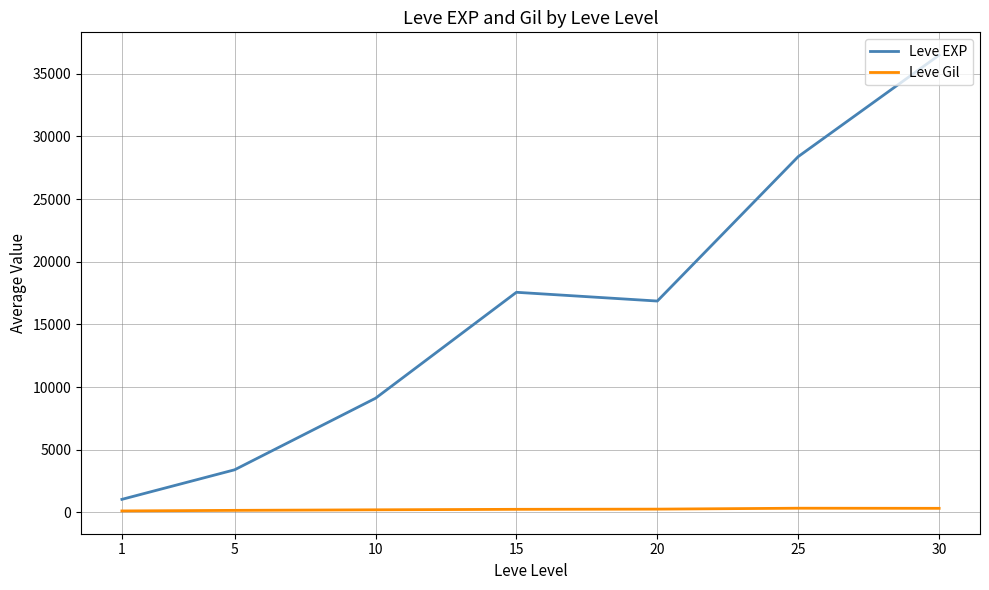

What is the maximum value shown in the chart?

36492.5